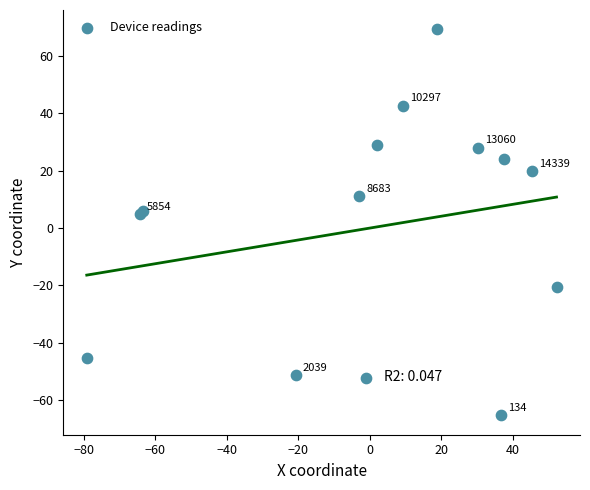

What Y value in the scatter plot is closest to 1?

4.9